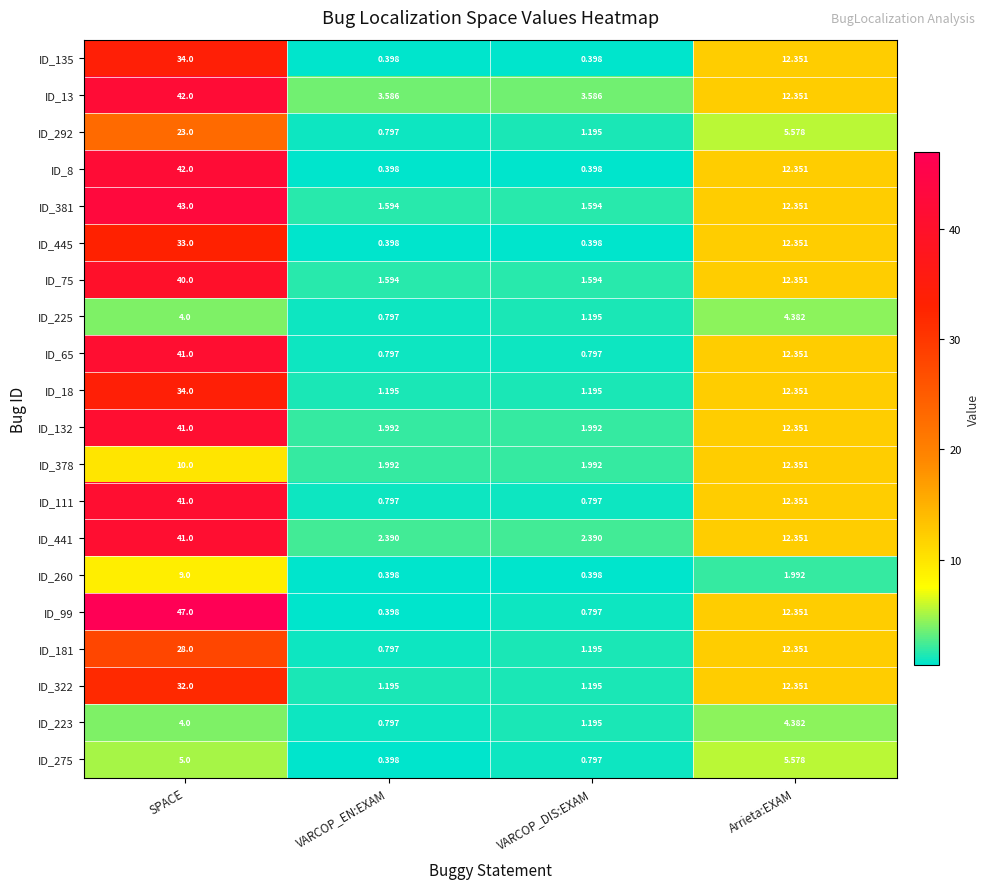

List the labels in order of ID_292 value, largest first.

SPACE, Arrieta:EXAM, VARCOP_DIS:EXAM, VARCOP_EN:EXAM